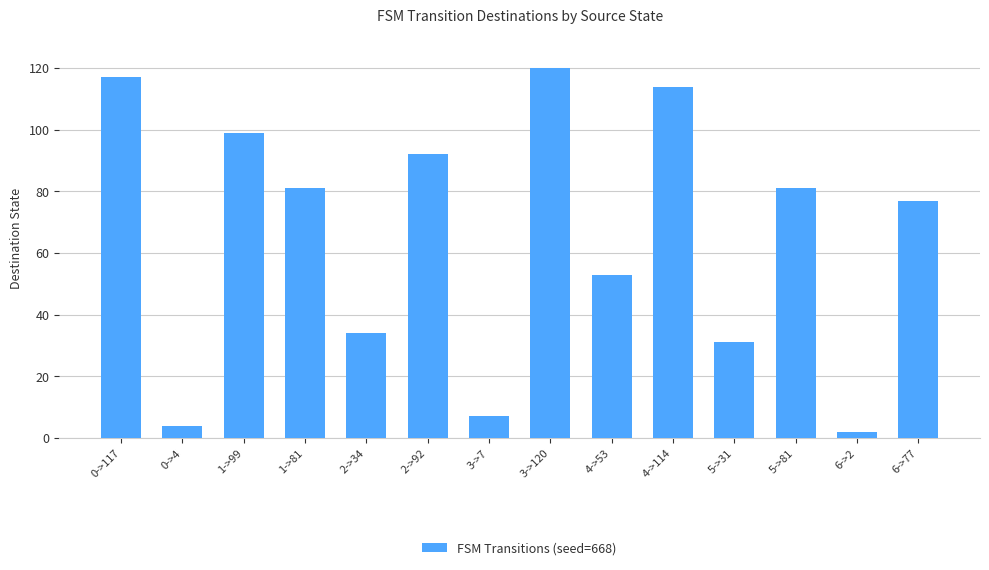

Are the bars grouped side by side (vs. stacked)?

No